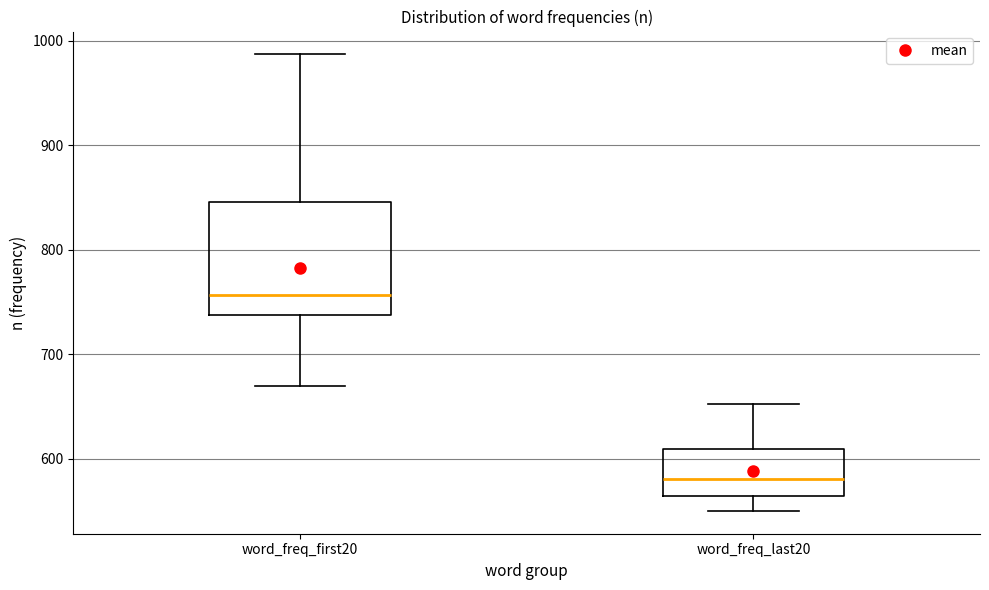

Comparing the boxes themselves (not the whiskers), which one is the tallest?

word_freq_first20